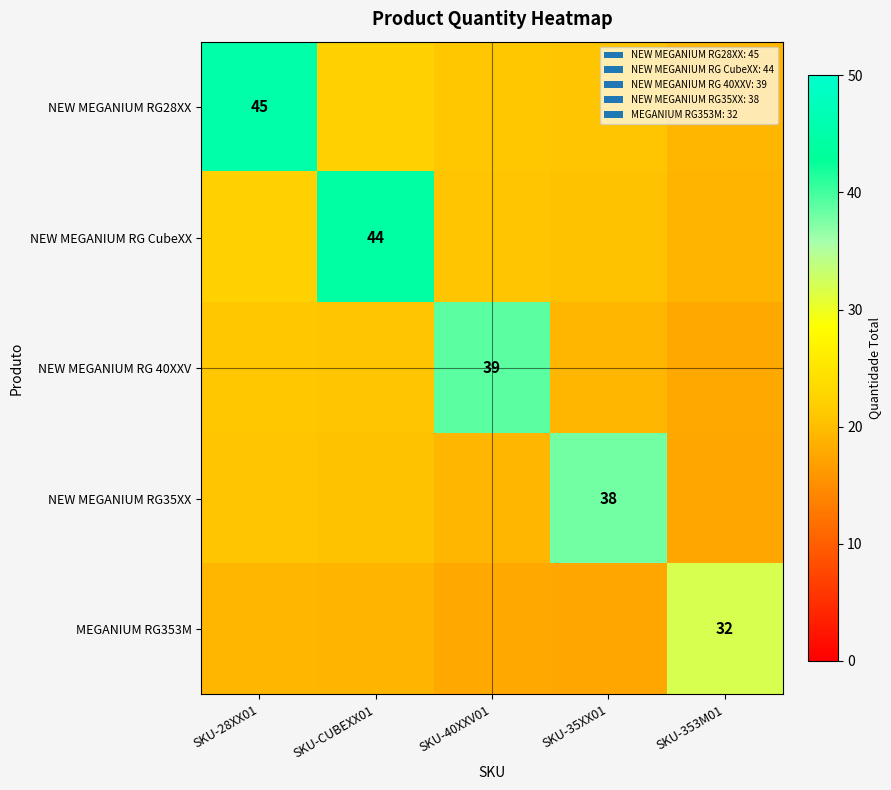

Which category has the highest value across all series?

SKU-28XX01